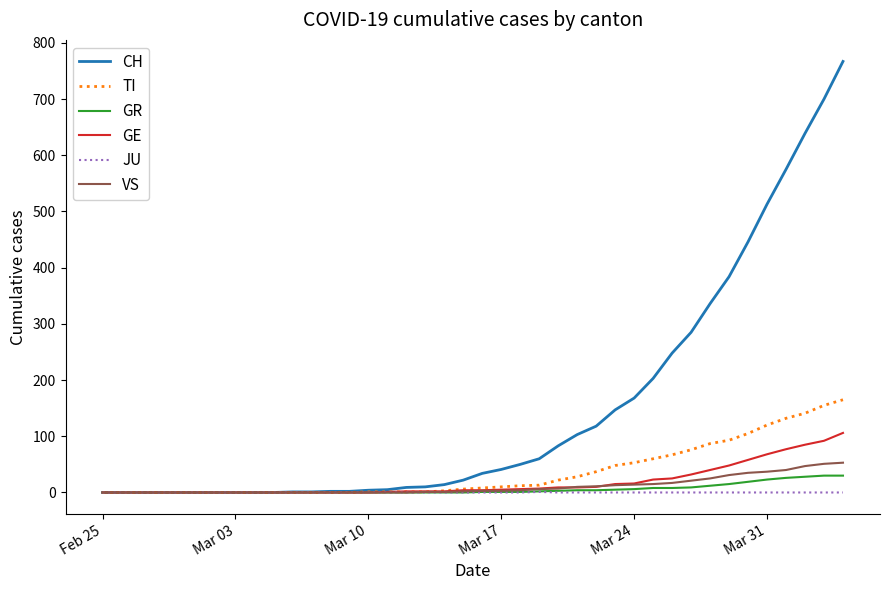

Which series has the largest total across all categories?

CH